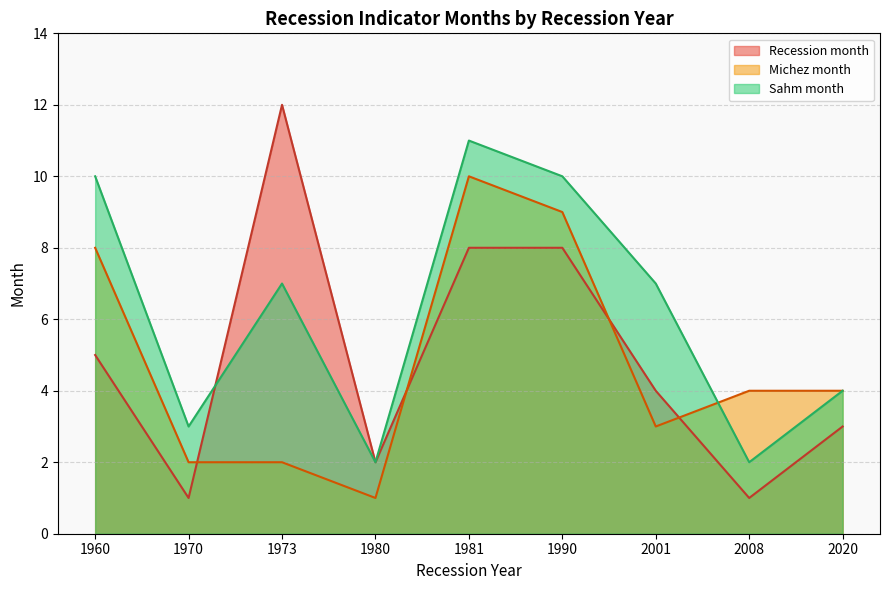

How many lines are shown in the chart?

3